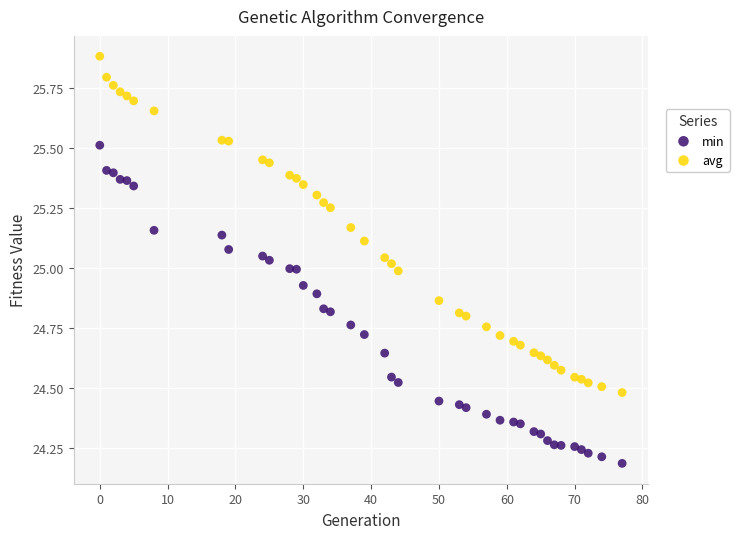

What is the X range (max minus min) for the scatter plot?

77.0